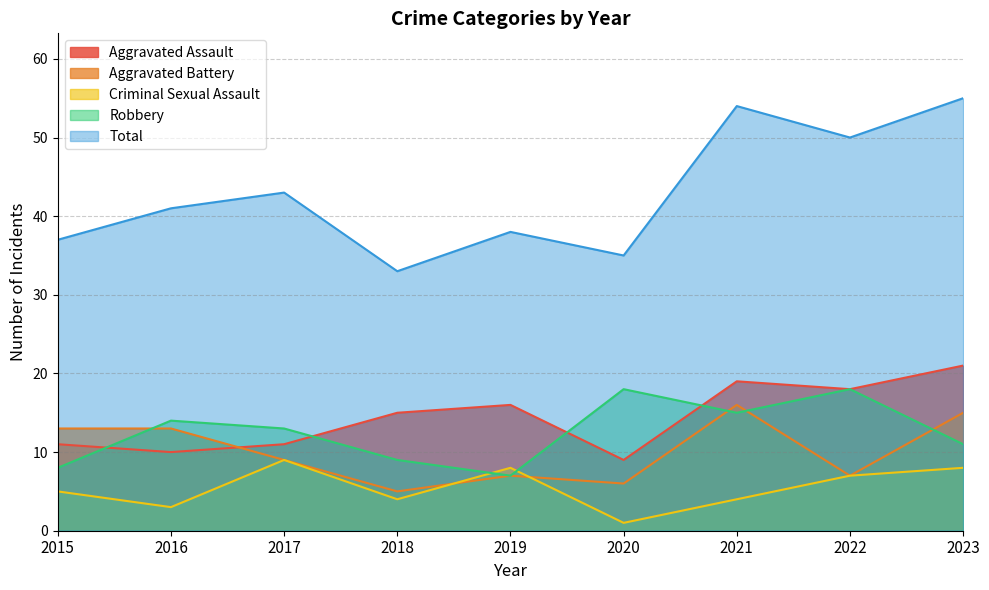

Does the chart have visible grid lines?

Yes